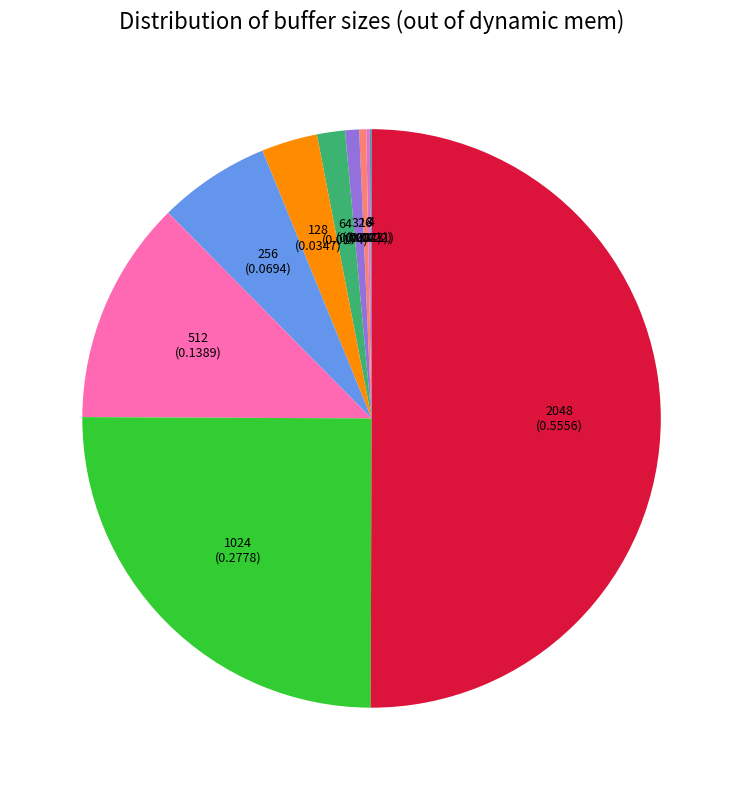

Is it true that 16 is 0% of the pie?

True